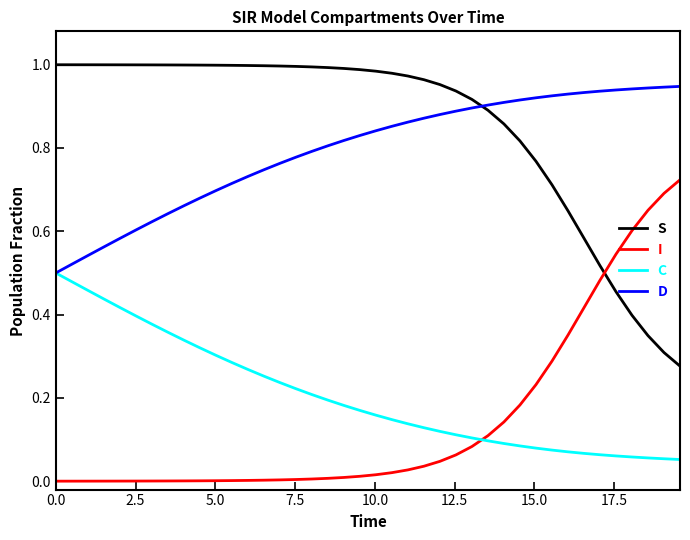

Which series has the largest total across all categories?

S